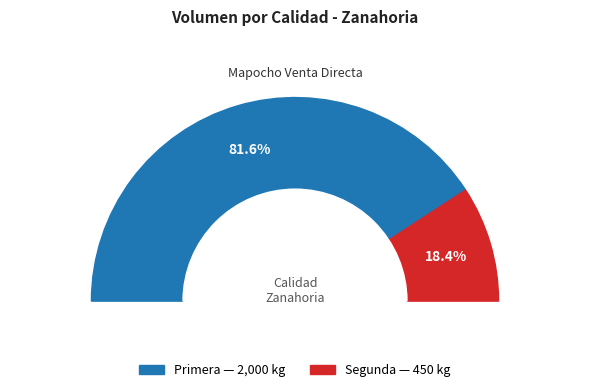

How many slices are in this pie chart?

2